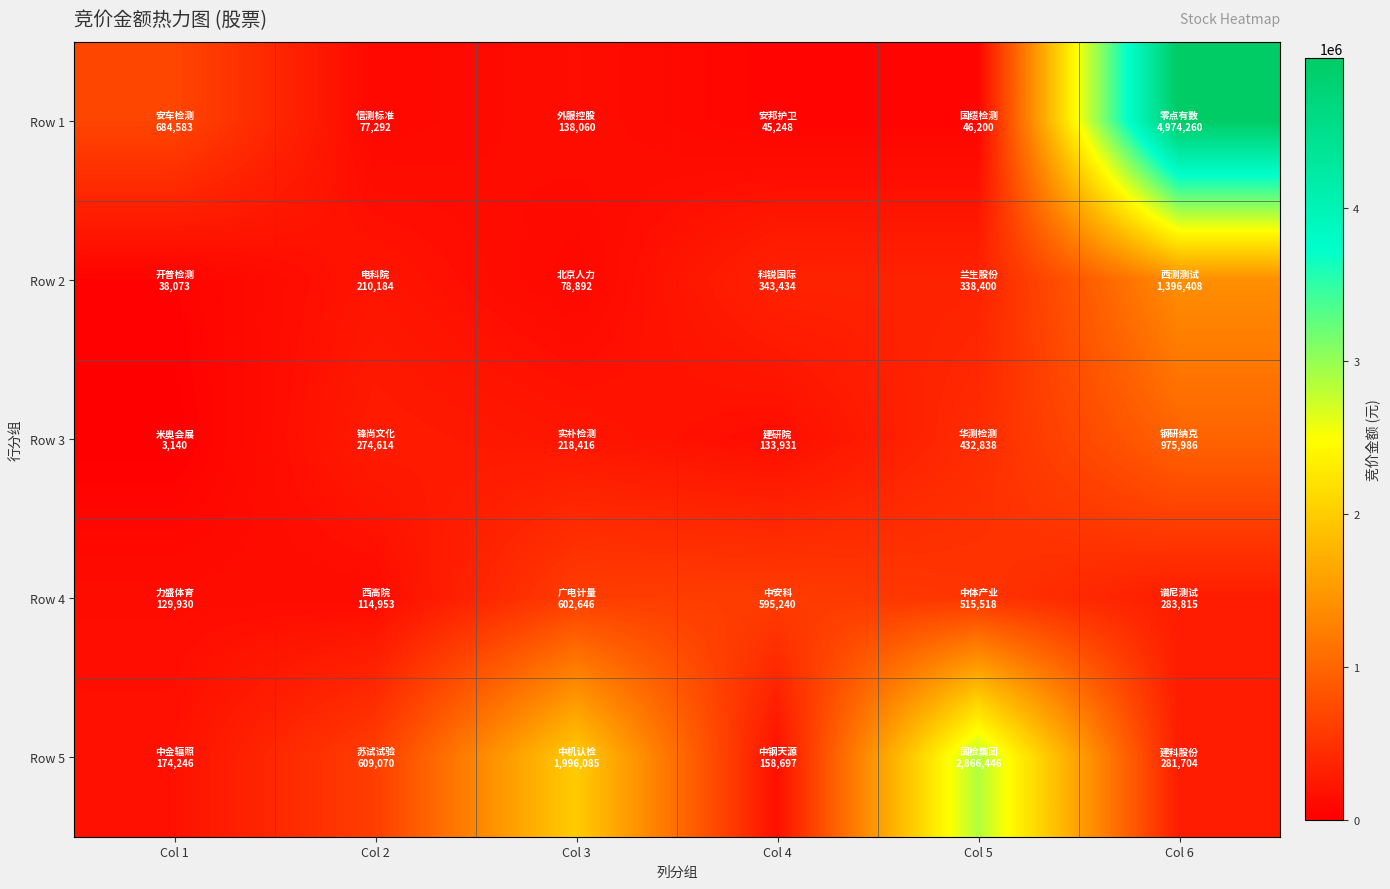

Between Col 2 and Col 1, which is larger?

Col 1